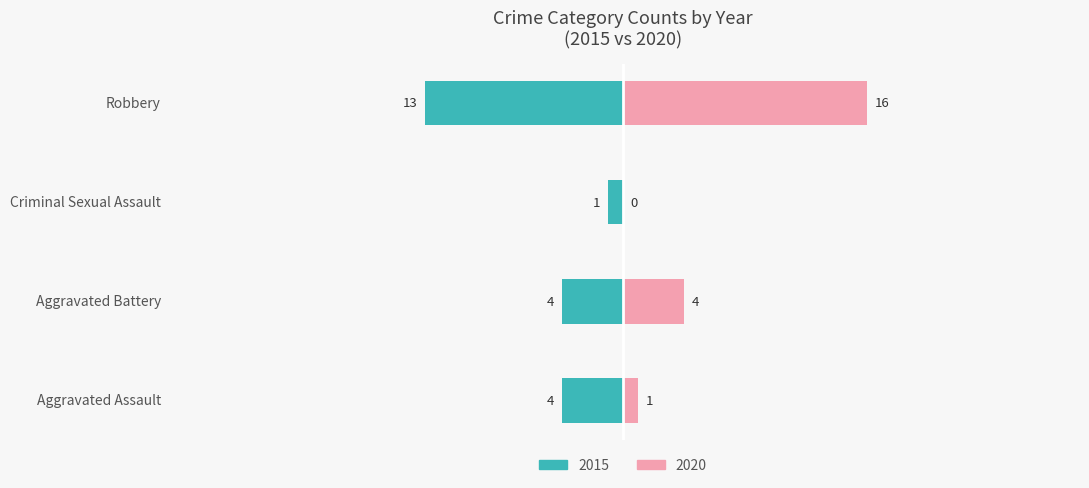

How many groups of bars are there?

4